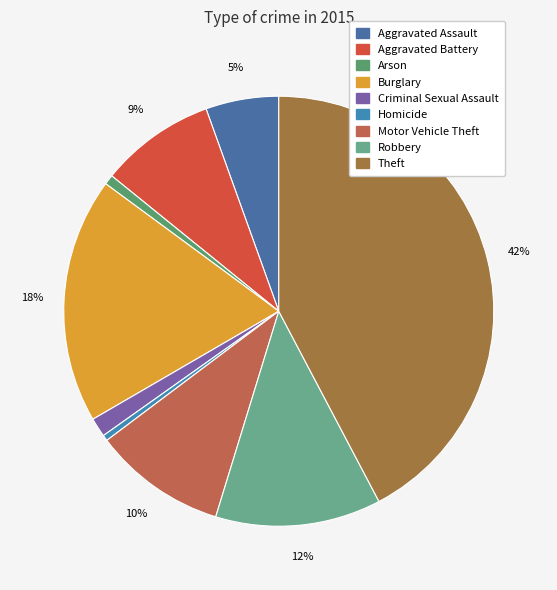

Does Aggravated Battery represent more than half of the total?

No